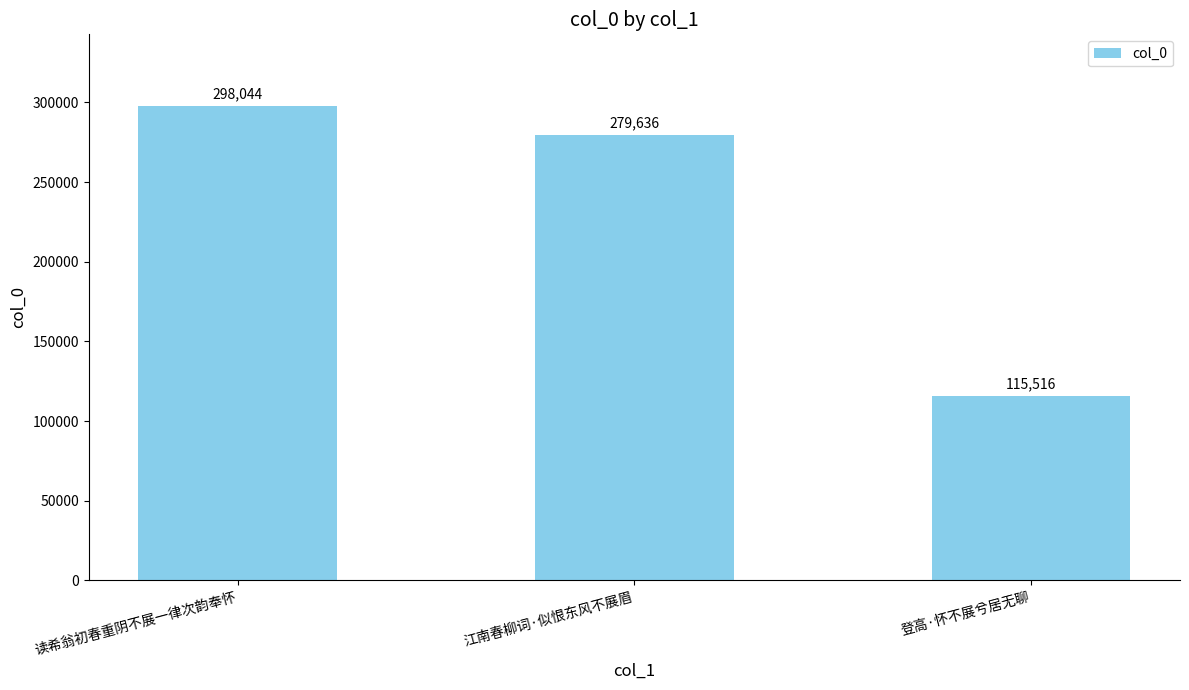

How many data points does each series have?

3